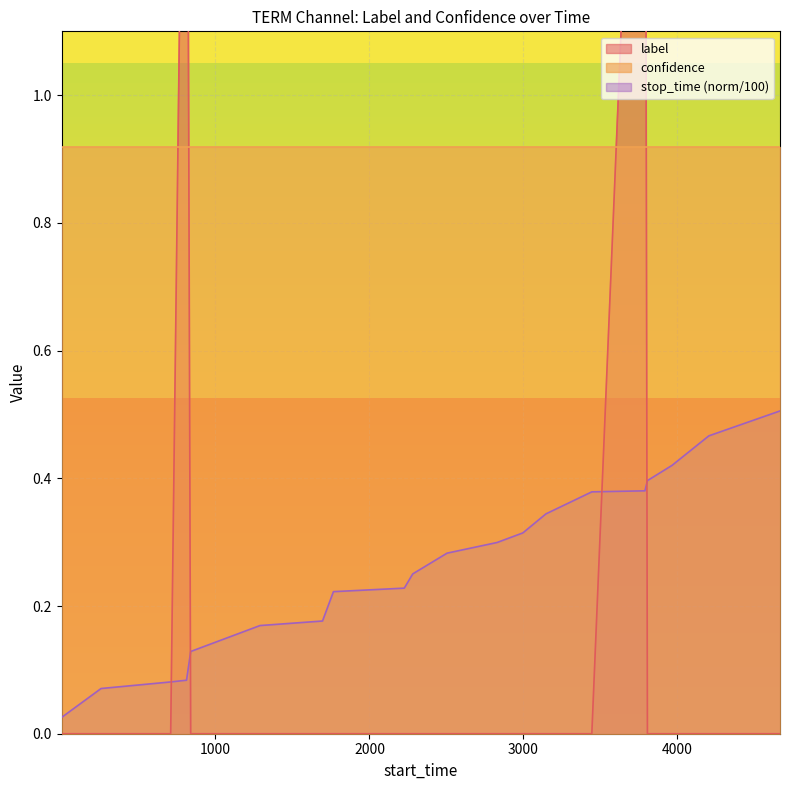

At which label is label closest to 1?

1